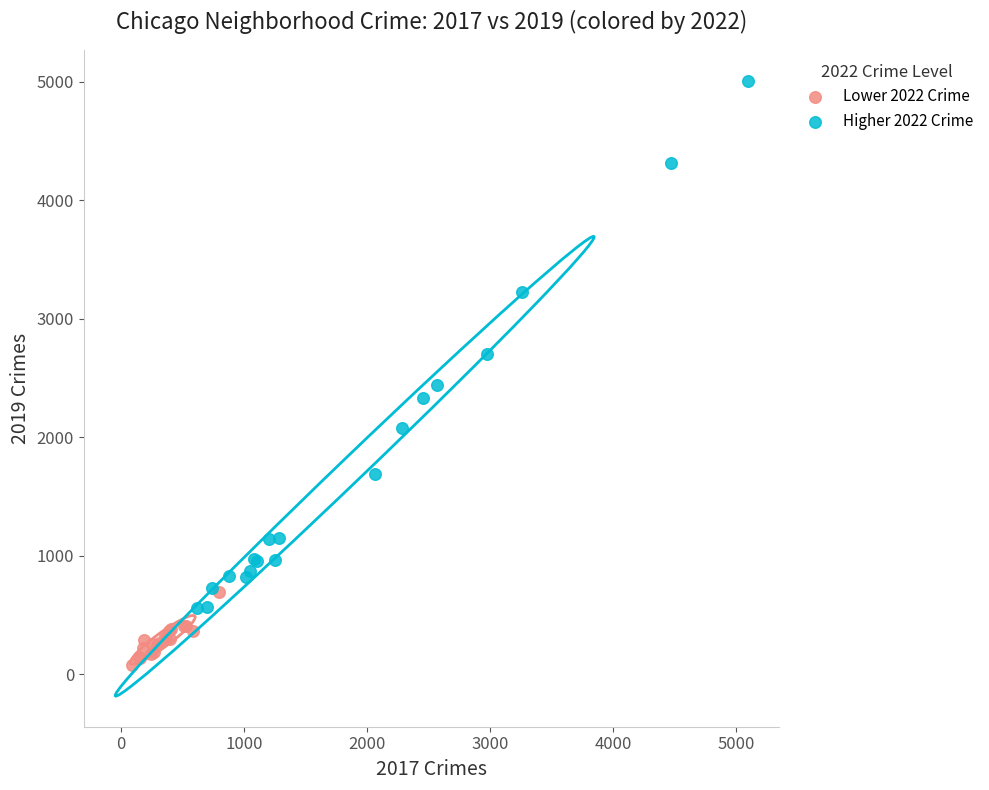

Which series has the widest spread of Y values?

Higher 2022 Crime